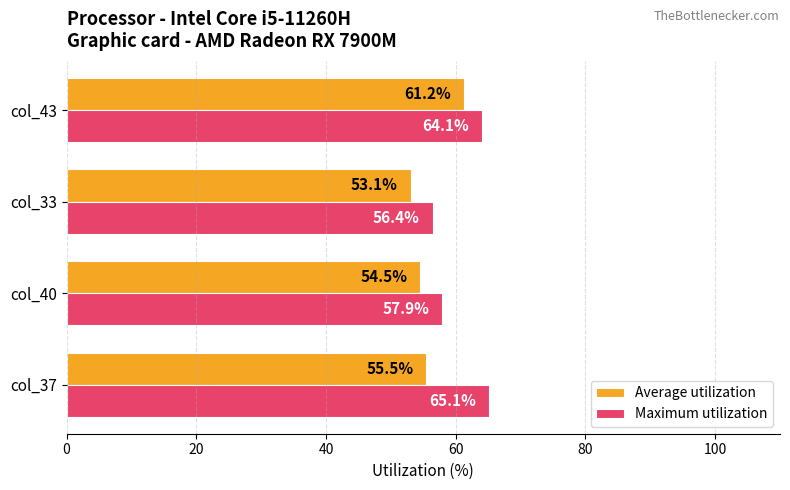

What is the total value across all series at col_40?

112.4